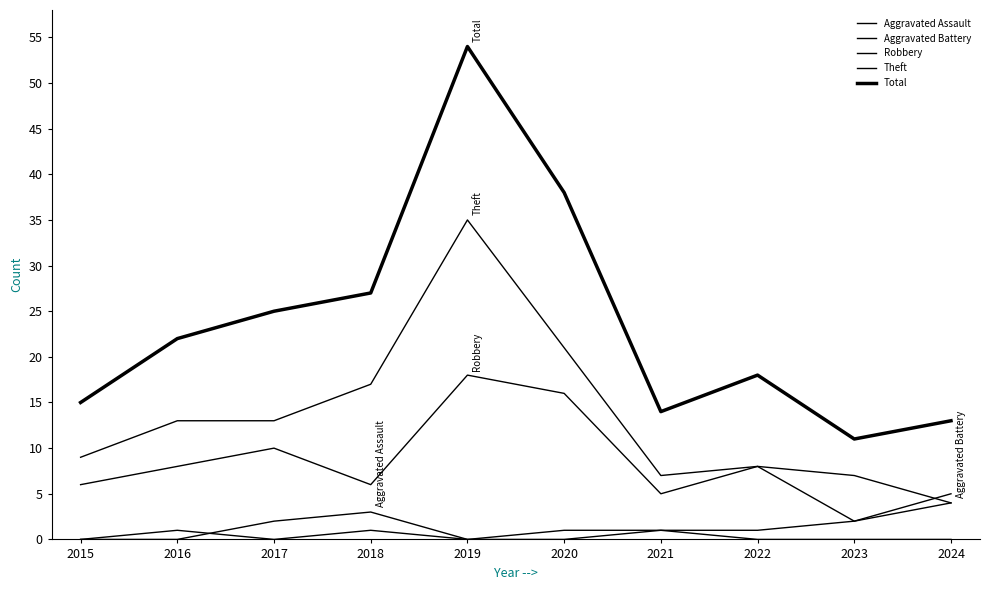

What is the lowest value of the Total series?

11